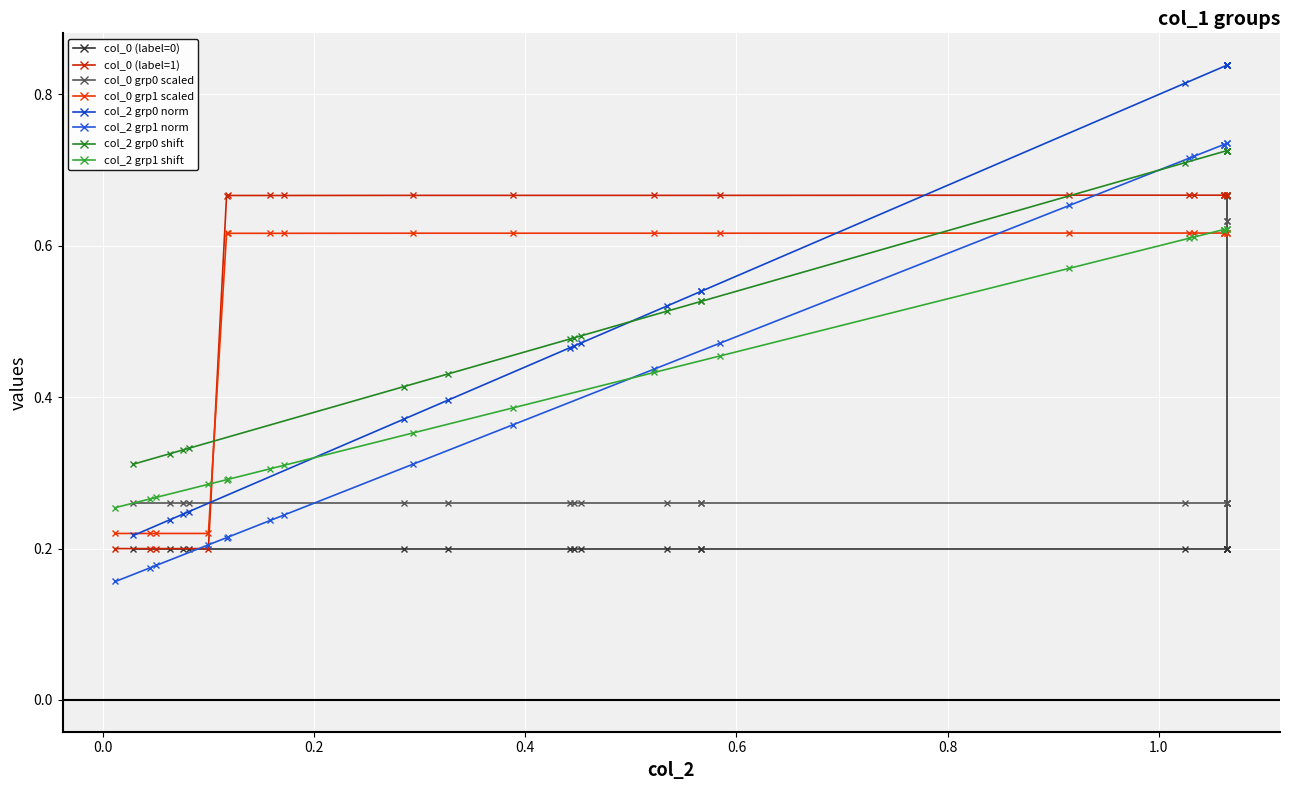

What is the total value across all series at 0?

1.9